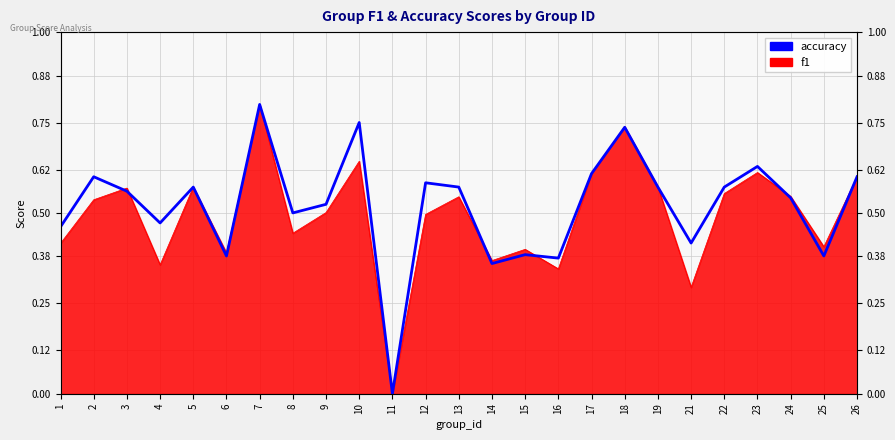

How many values are between 0 and 1?

25